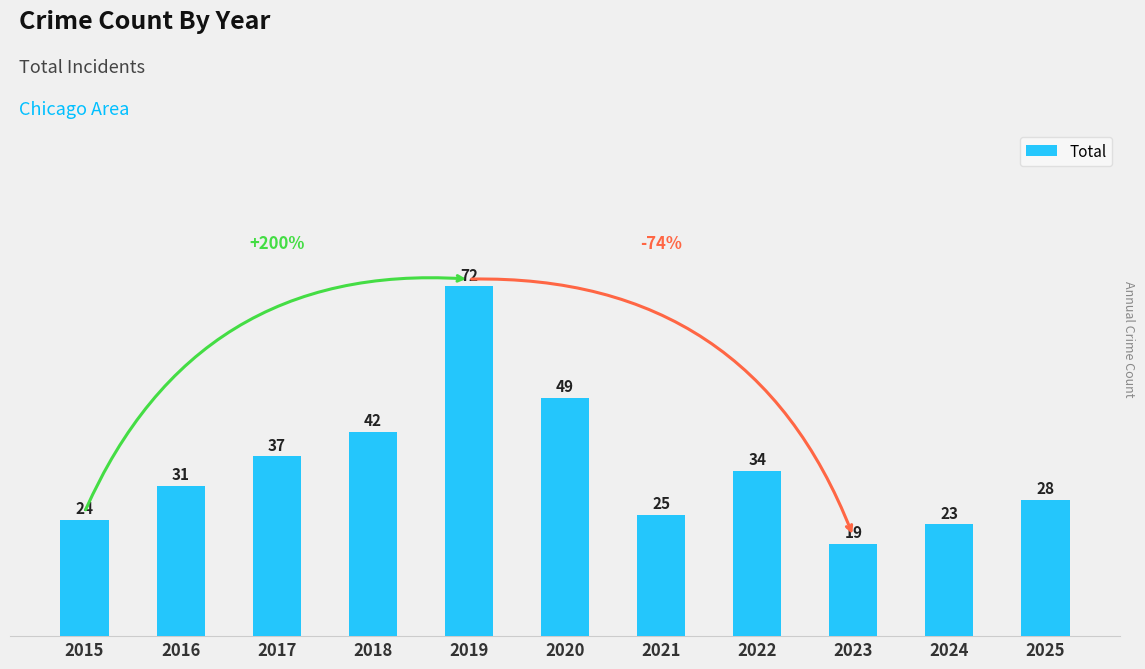

How many bars are there in total?

11